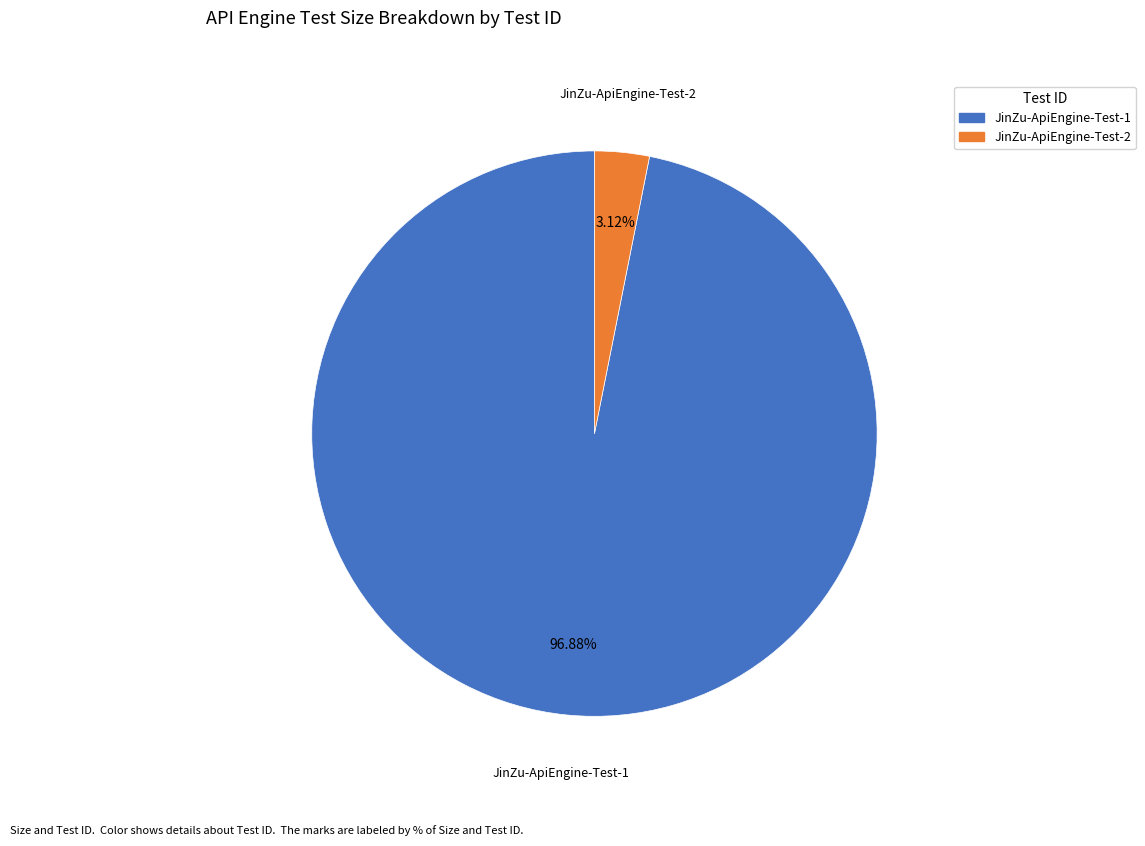

To the nearest percent, what portion does JinZu-ApiEngine-Test-1 represent?

97%